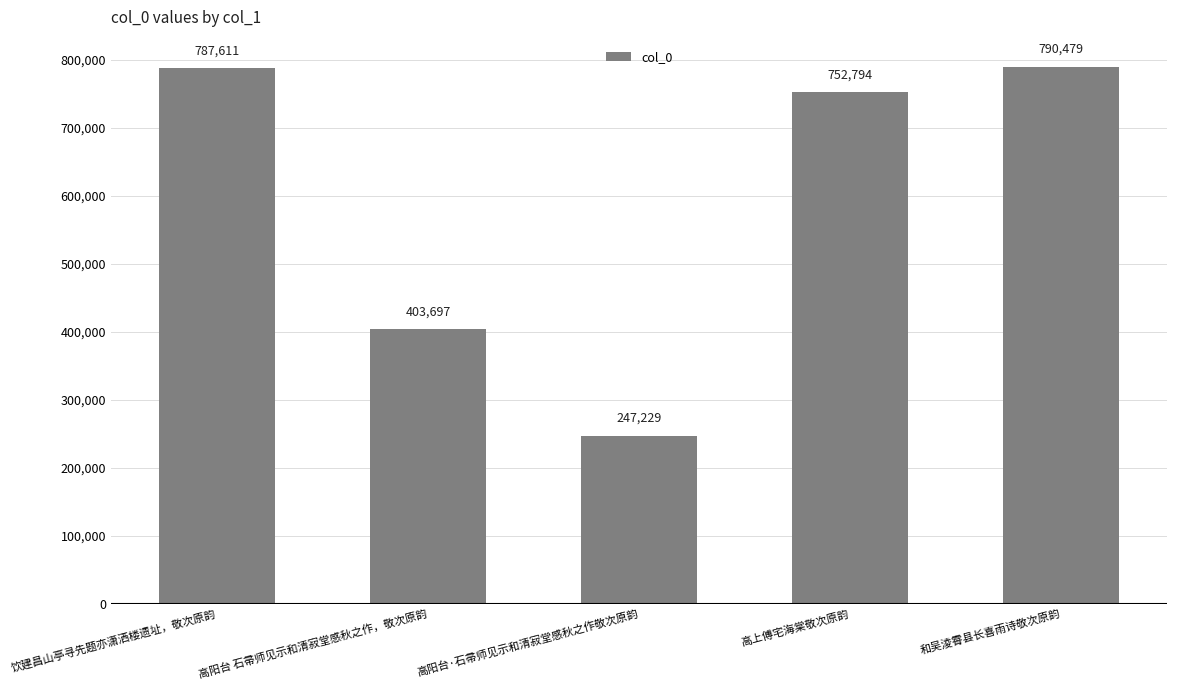

How many data points are less than 752794?

2